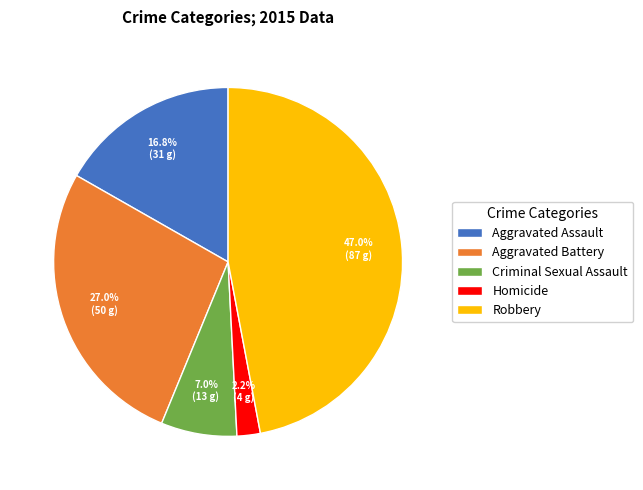

Which has a higher value, Aggravated Assault or Aggravated Battery?

Aggravated Battery